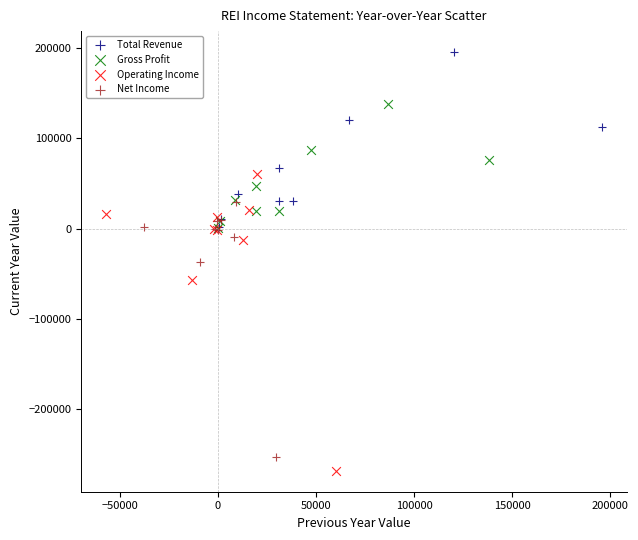

Which series has the widest spread of Y values?

Operating Income